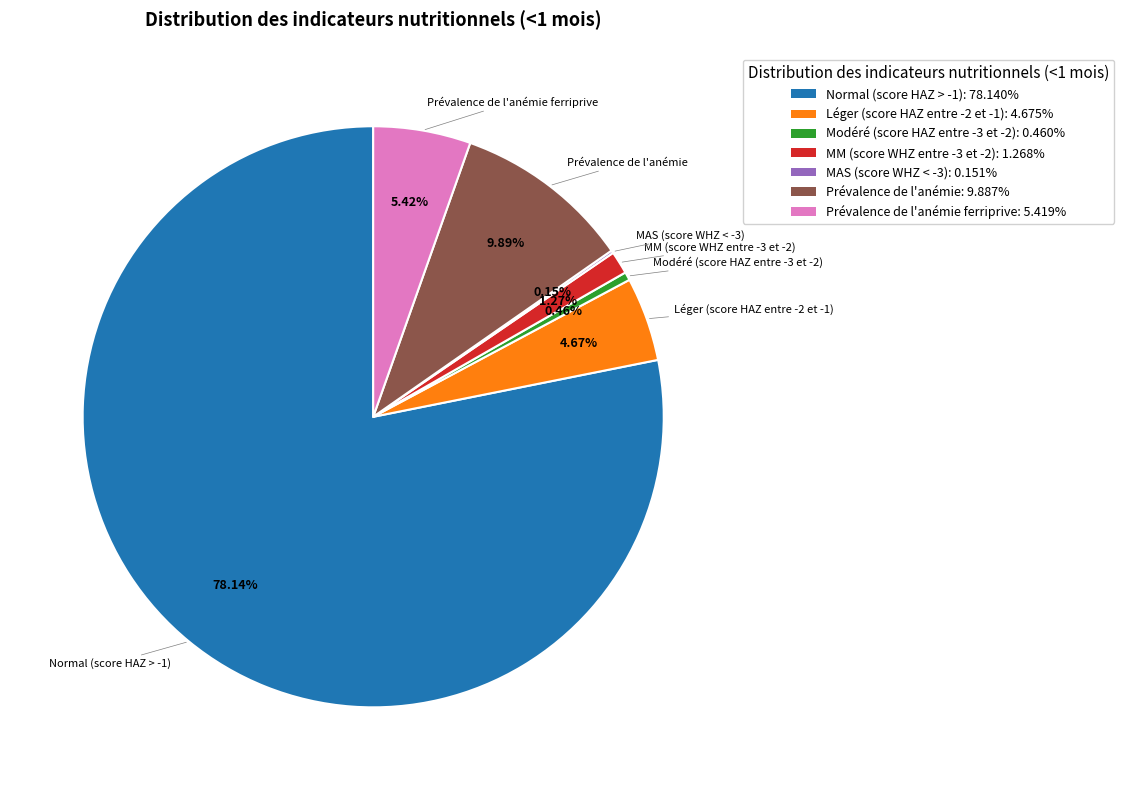

Does any single category account for the majority?

Yes